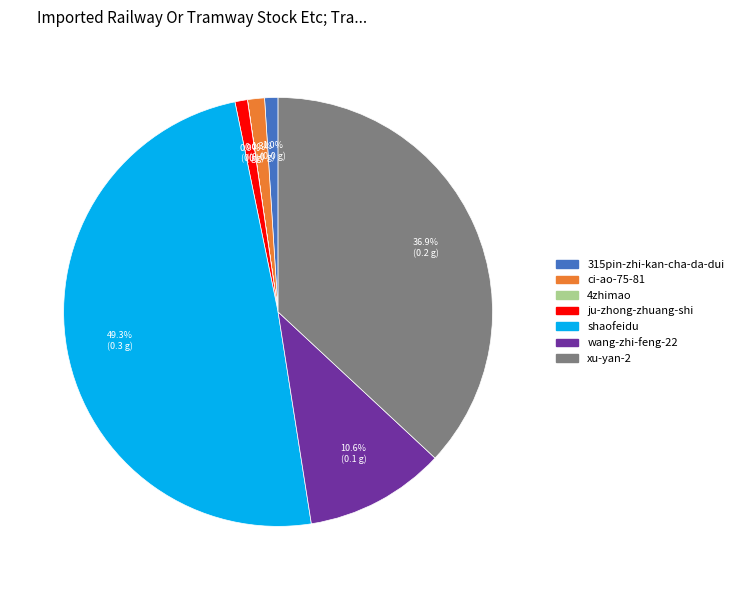

Is there any slice that represents more than half of the pie?

No